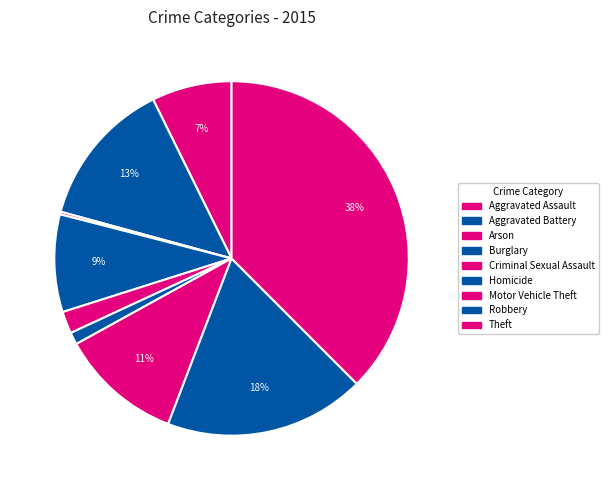

Rank the categories by value from highest to lowest.

Theft, Robbery, Aggravated Battery, Motor Vehicle Theft, Burglary, Aggravated Assault, Criminal Sexual Assault, Homicide, Arson